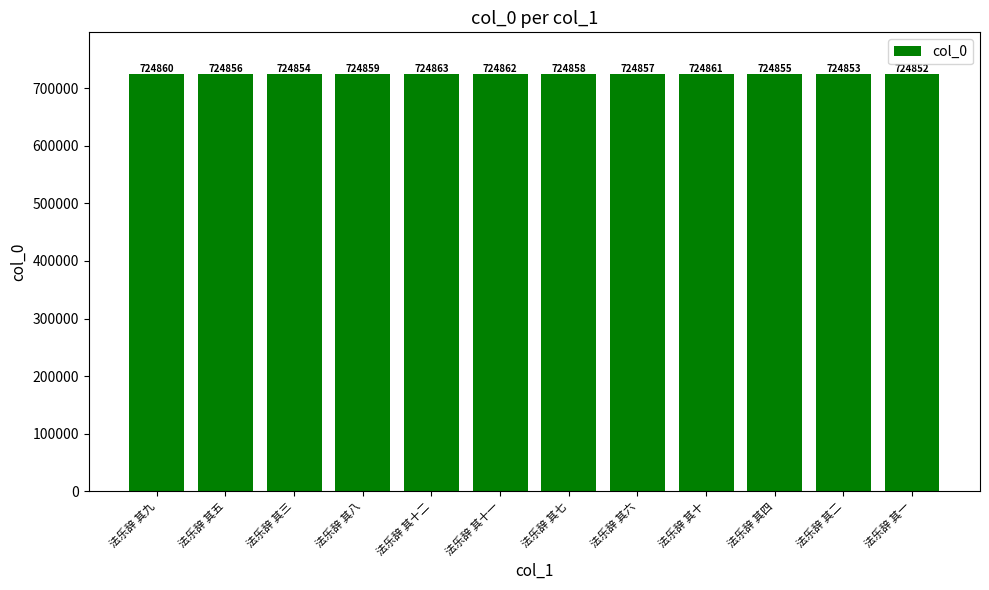

Rank the categories by value from highest to lowest.

法乐辞 其十二, 法乐辞 其十一, 法乐辞 其十, 法乐辞 其九, 法乐辞 其八, 法乐辞 其七, 法乐辞 其六, 法乐辞 其五, 法乐辞 其四, 法乐辞 其三, 法乐辞 其二, 法乐辞 其一